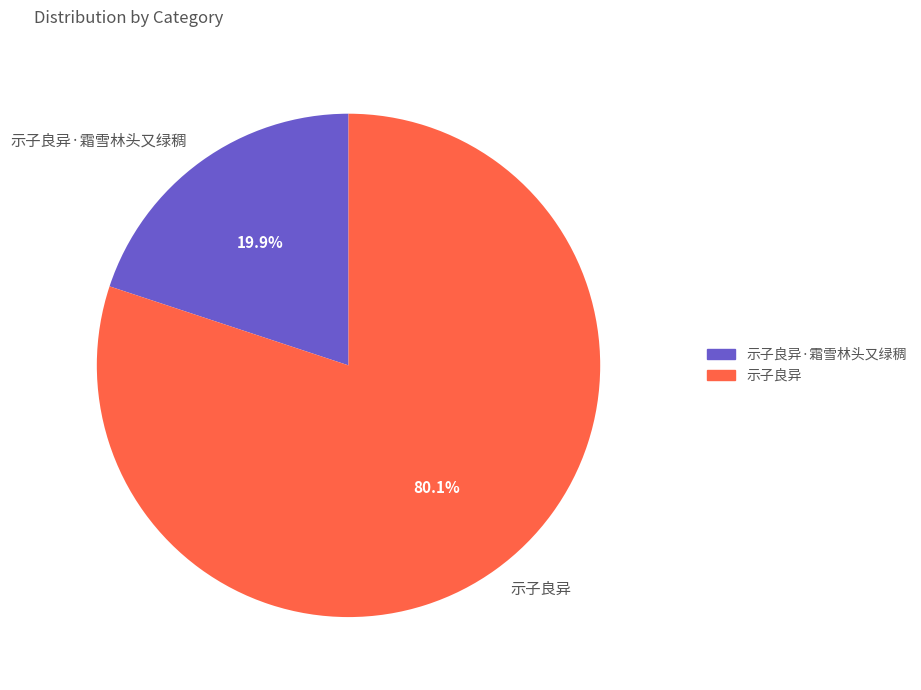

To the nearest percent, what is the difference between the largest and smallest slice percentages?

60%